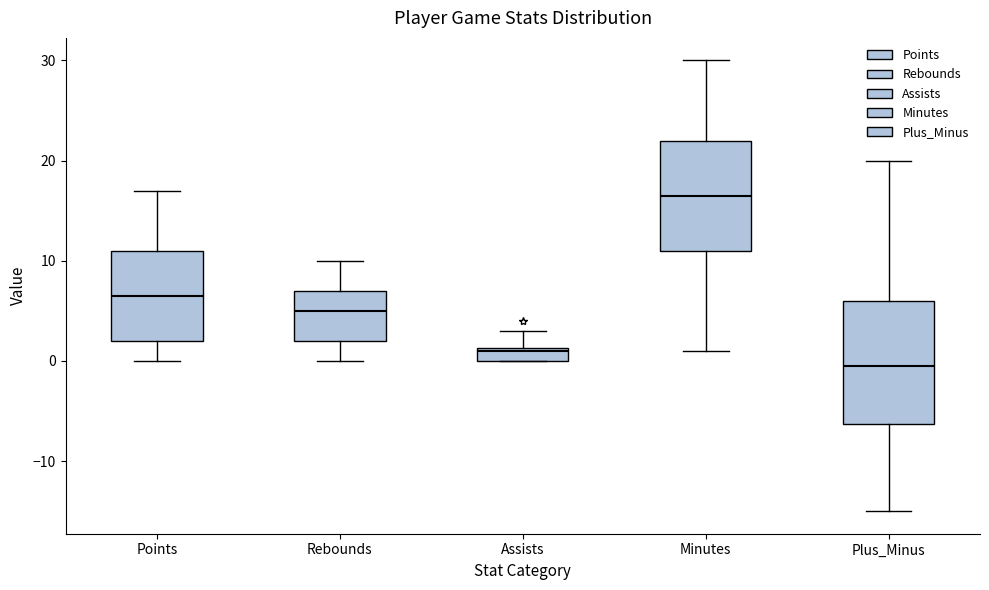

Which box is the tallest, from its lower edge to its upper edge?

Plus_Minus